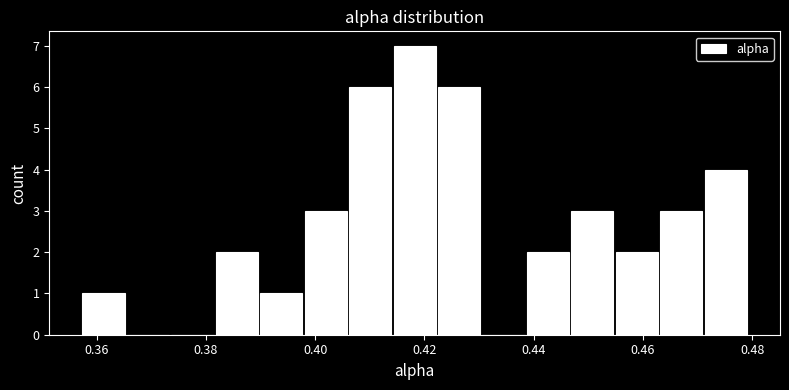

Which range on the x-axis has the tallest bar?

0.414 to 0.422